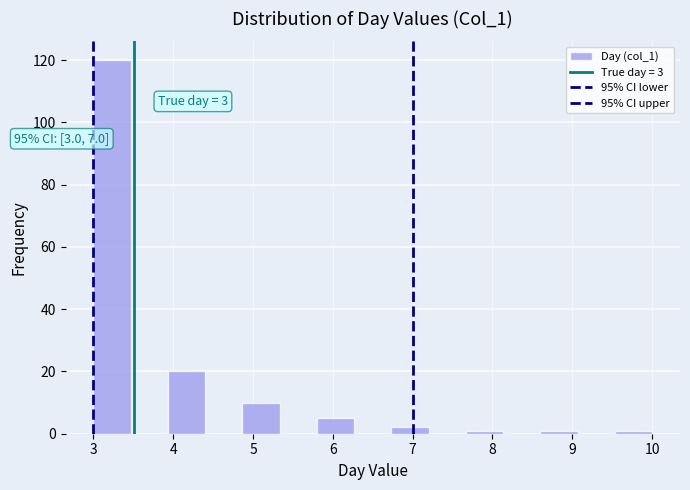

Over which range of the x-axis is the bar tallest?

3.0 to 3.5